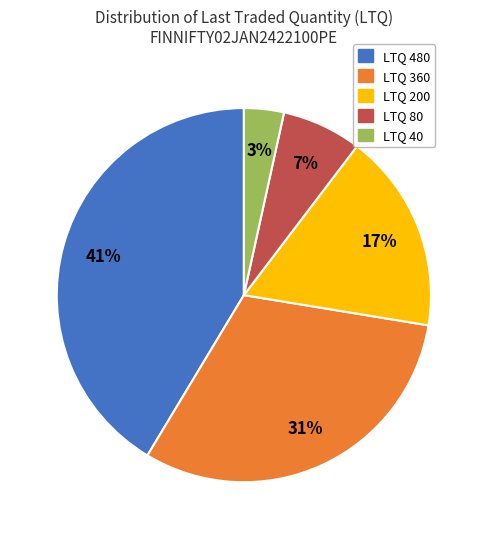

To the nearest percent, what is the difference between the largest and smallest slice percentages?

38%